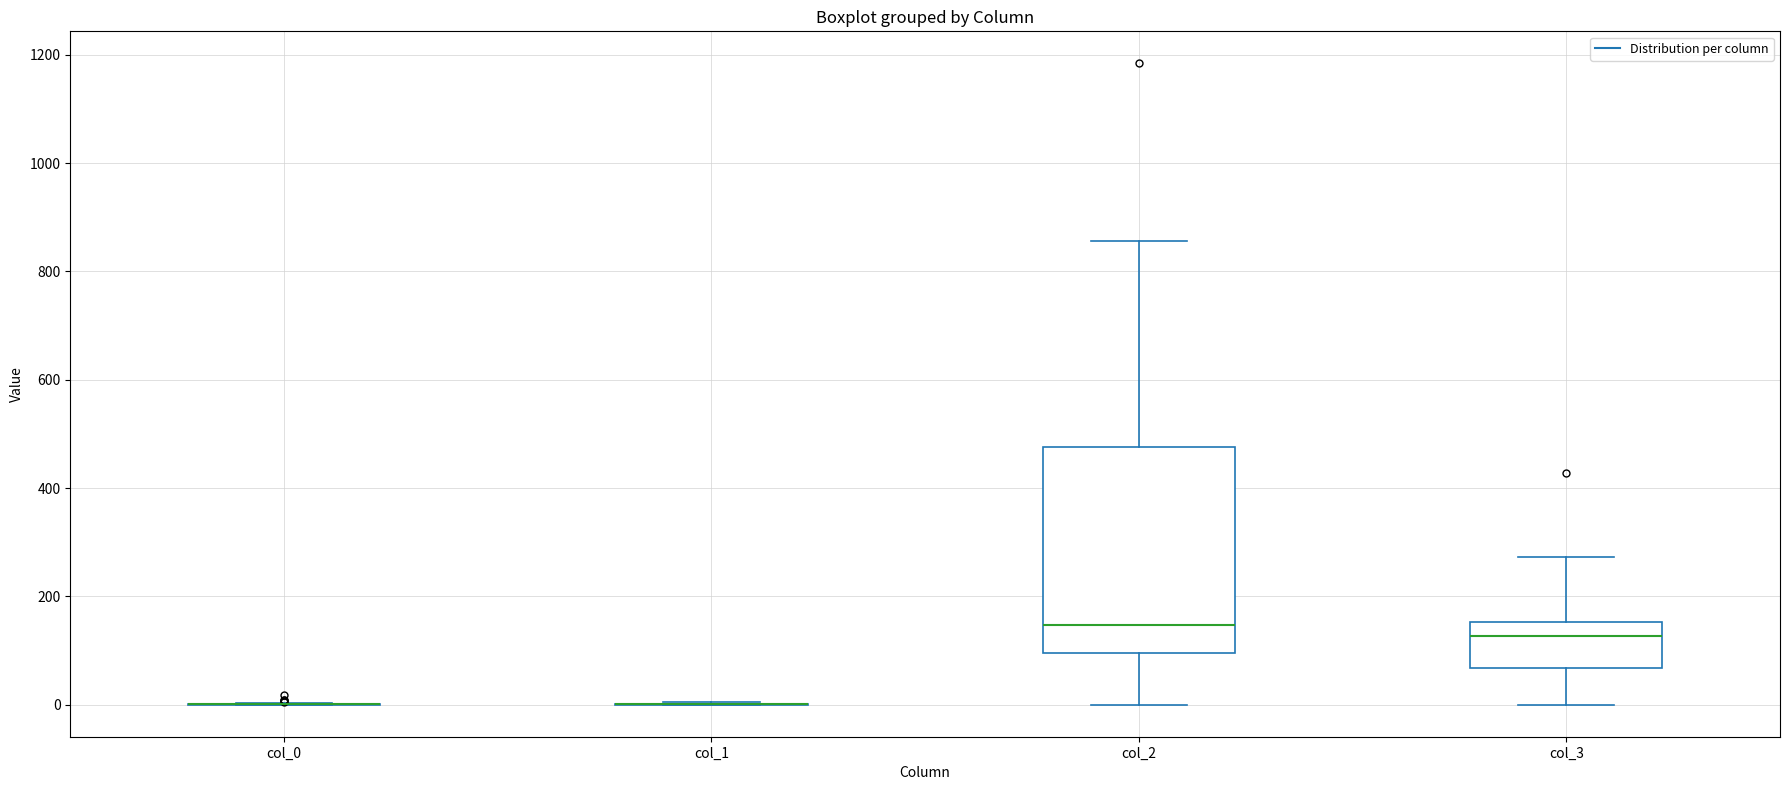

Which box is the tallest, from its lower edge to its upper edge?

col_2